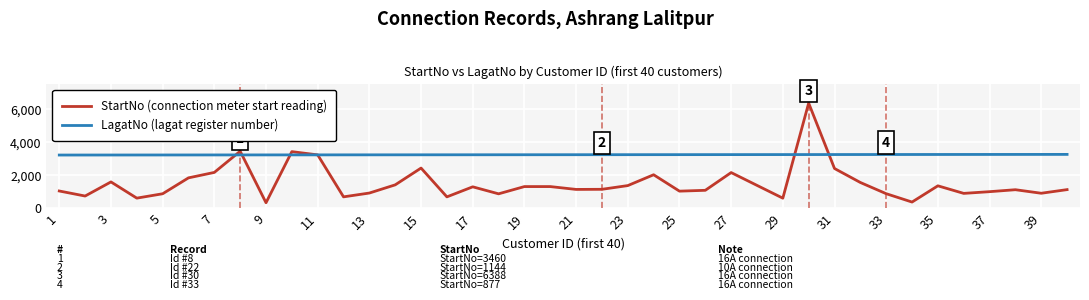

Which series has the largest total across all categories?

LagatNo (lagat register number)